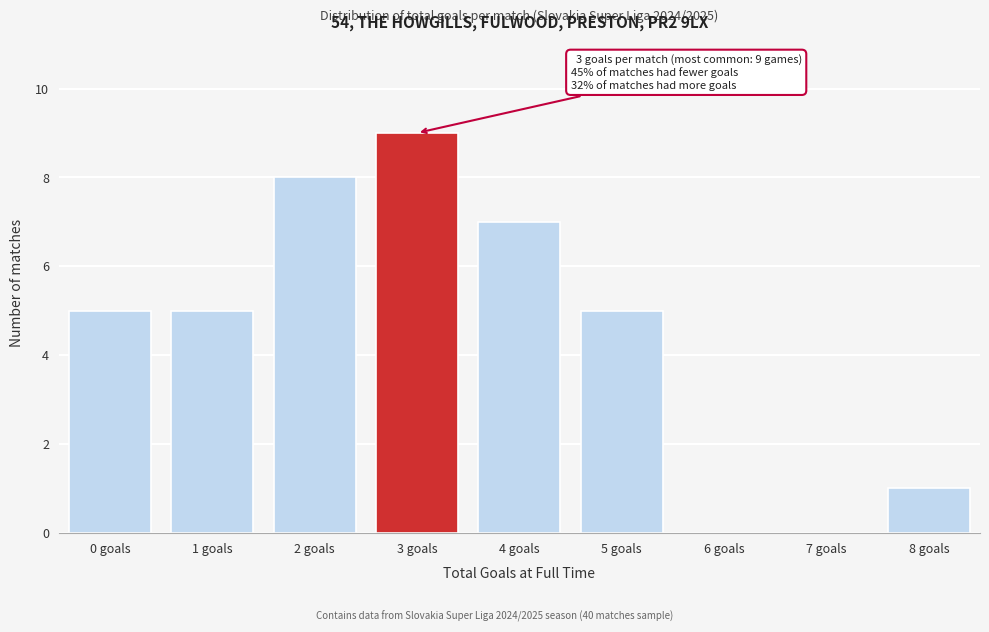

Reading right to left, list all the values displayed in this chart.

8 goals=1	7 goals=0	6 goals=0	5 goals=5	4 goals=7	3 goals=9	2 goals=8	1 goals=5	0 goals=5